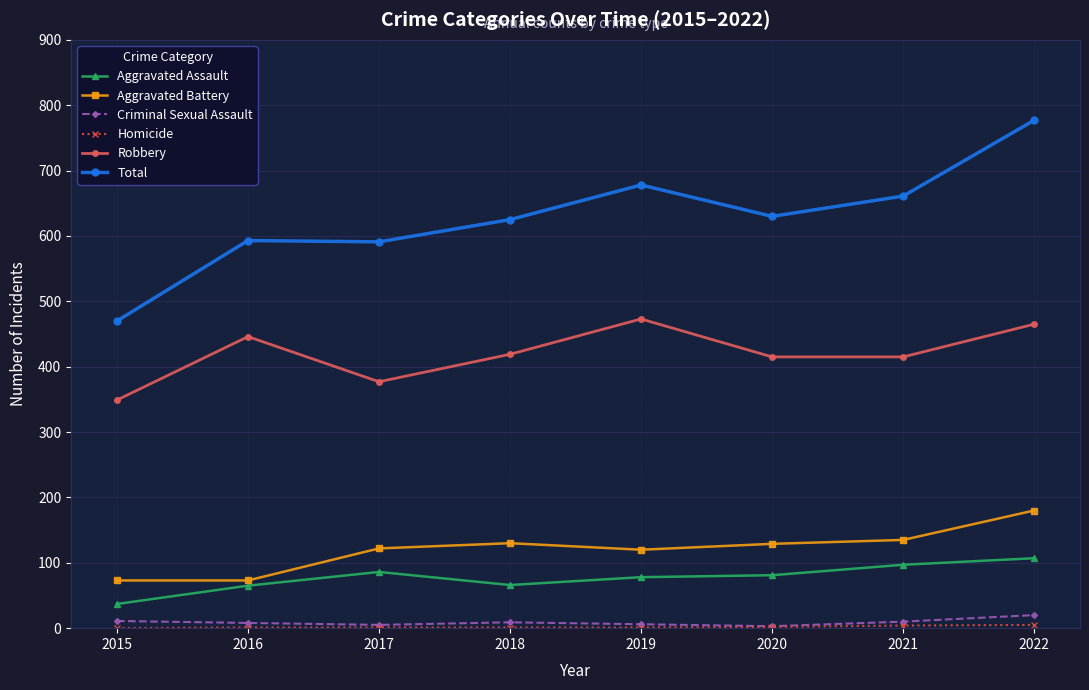

Is the value of Total at 2022 greater than the value of Aggravated Battery at 2017?

Yes